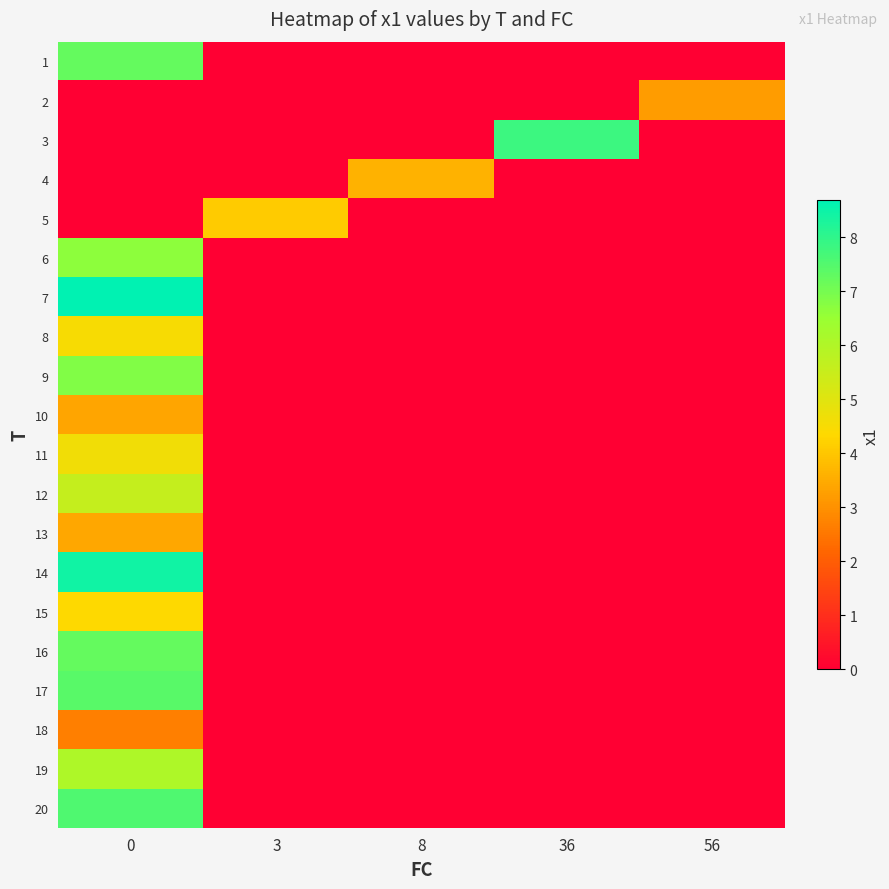

At 56, list the series in order from largest to smallest.

row_1, row_0, row_2, row_3, row_4, row_5, row_6, row_7, row_8, row_9, row_10, row_11, row_12, row_13, row_14, row_15, row_16, row_17, row_18, row_19